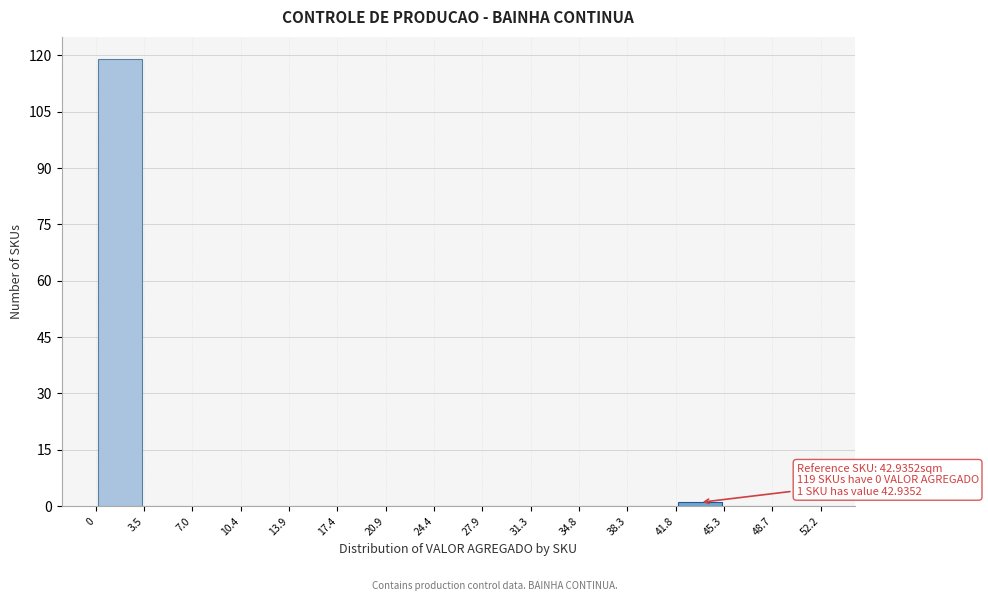

Over which range of the x-axis is the bar tallest?

0 to 3.5